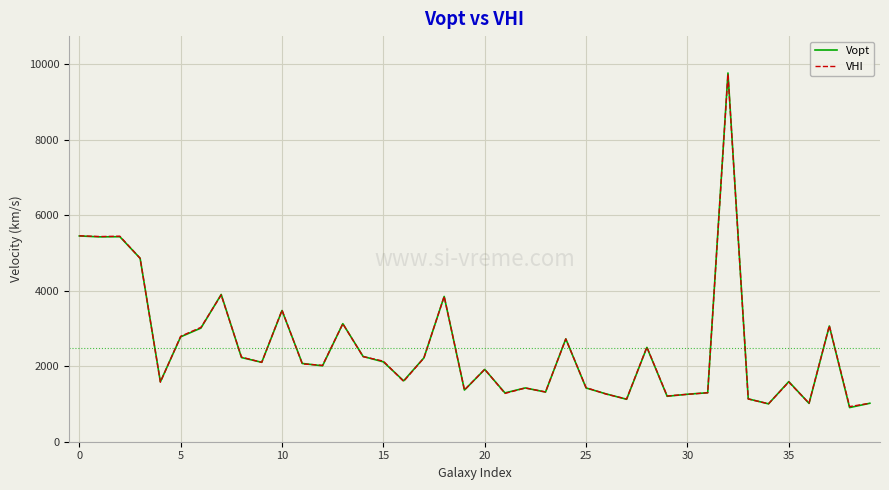

What is the greatest value displayed?

9770